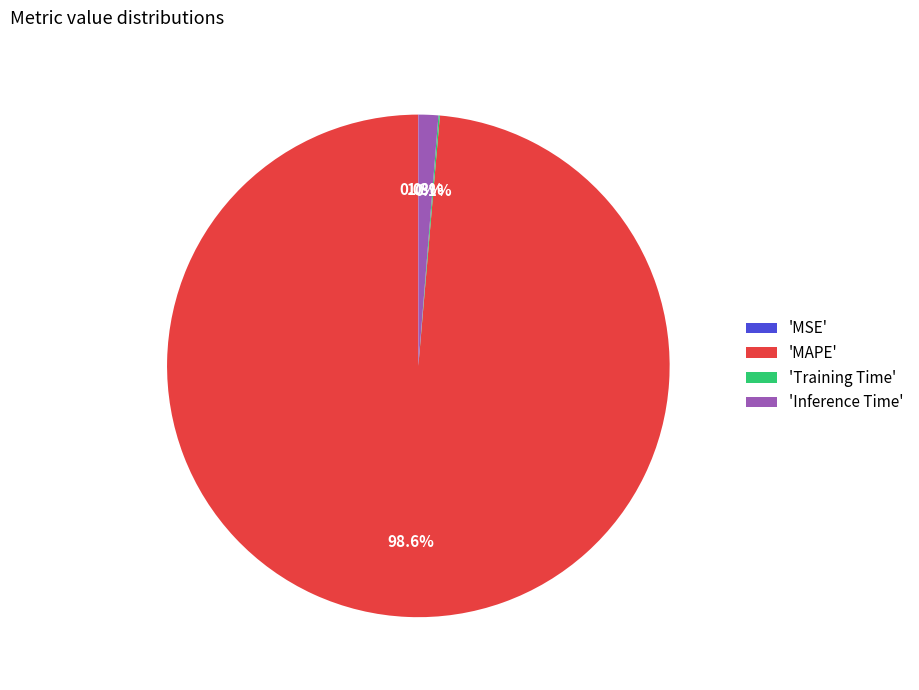

What percentage is NOT represented by 'Inference Time'?

98.7%